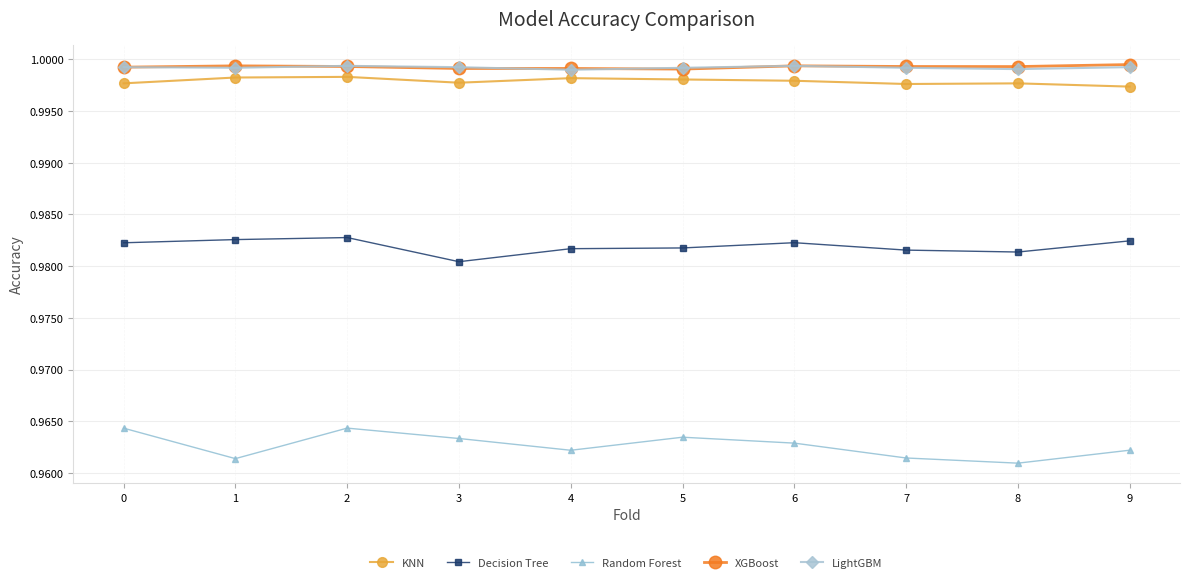

What is the sum of the KNN values at 5 and 8?

2.0